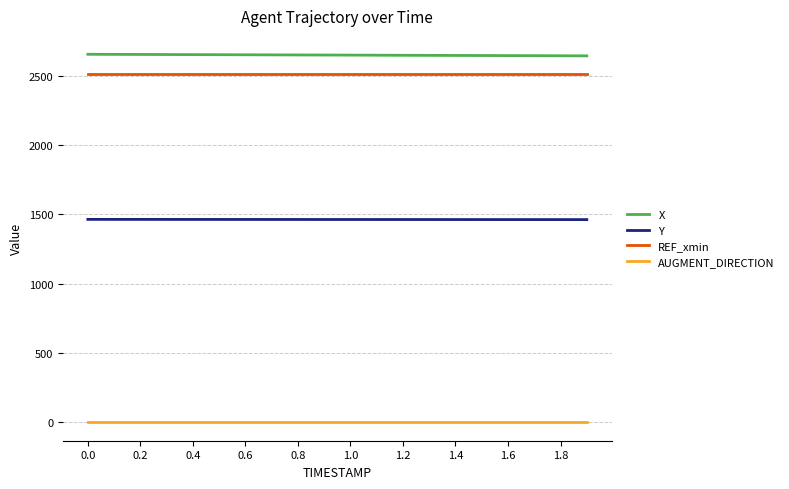

List the series in order of their peak value, lowest first.

AUGMENT_DIRECTION, Y, REF_xmin, X